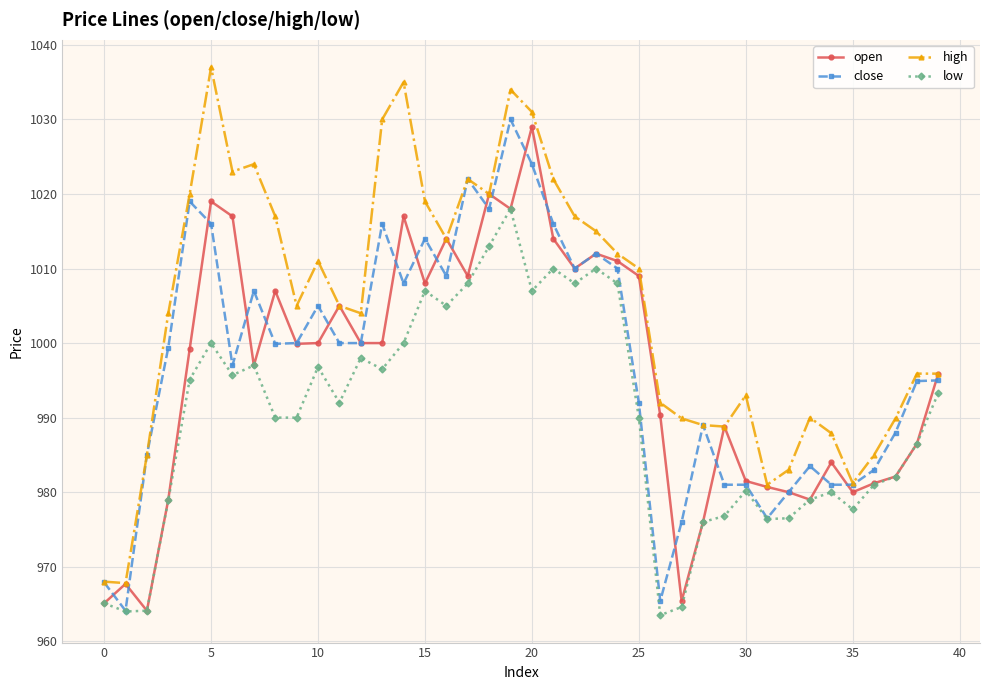

What is the sum of all high values?

40194.3